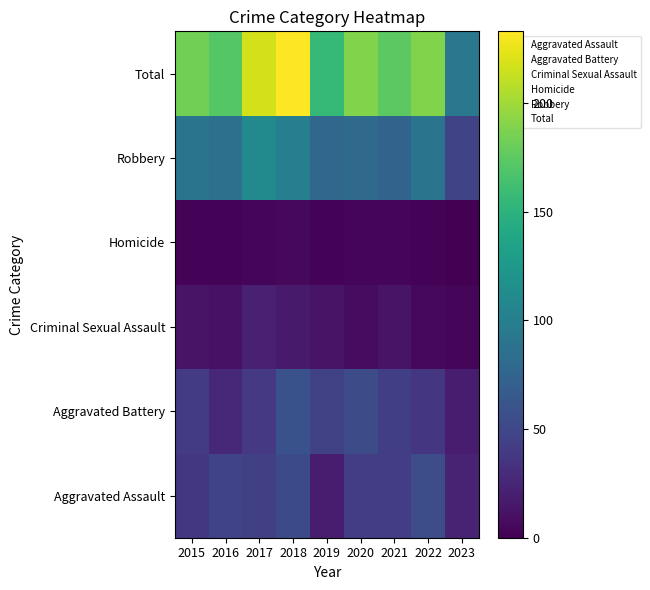

Count the number of categories in the chart.

9